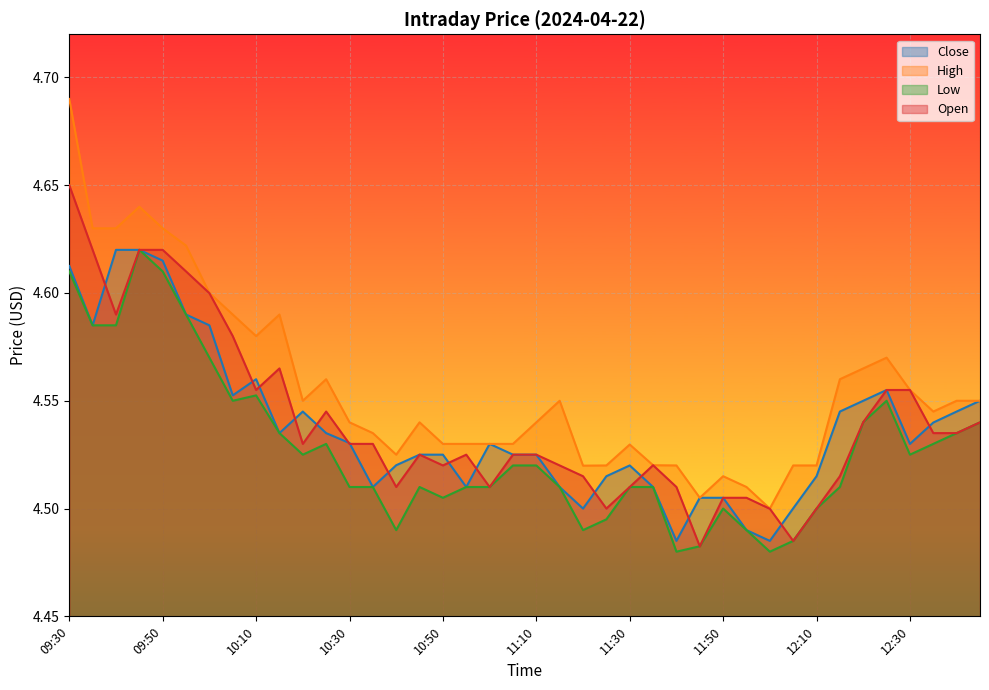

How many lines are shown in the chart?

4